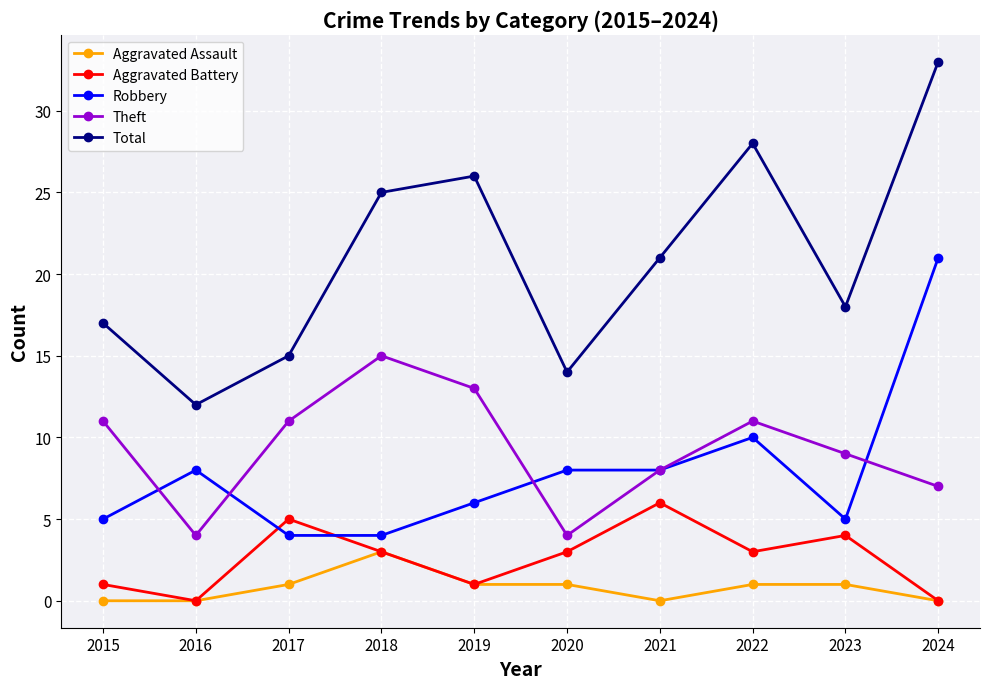

What is the sum of all Theft values?

93